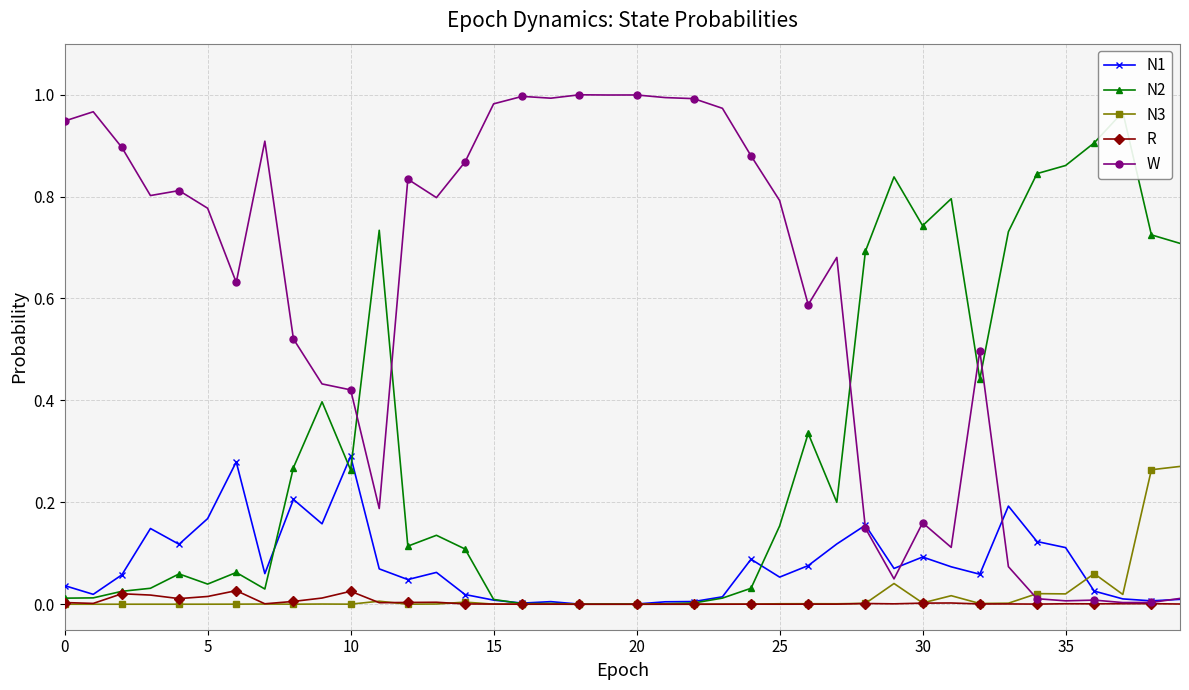

List the series in order of their peak value, highest first.

W, N2, N1, N3, R